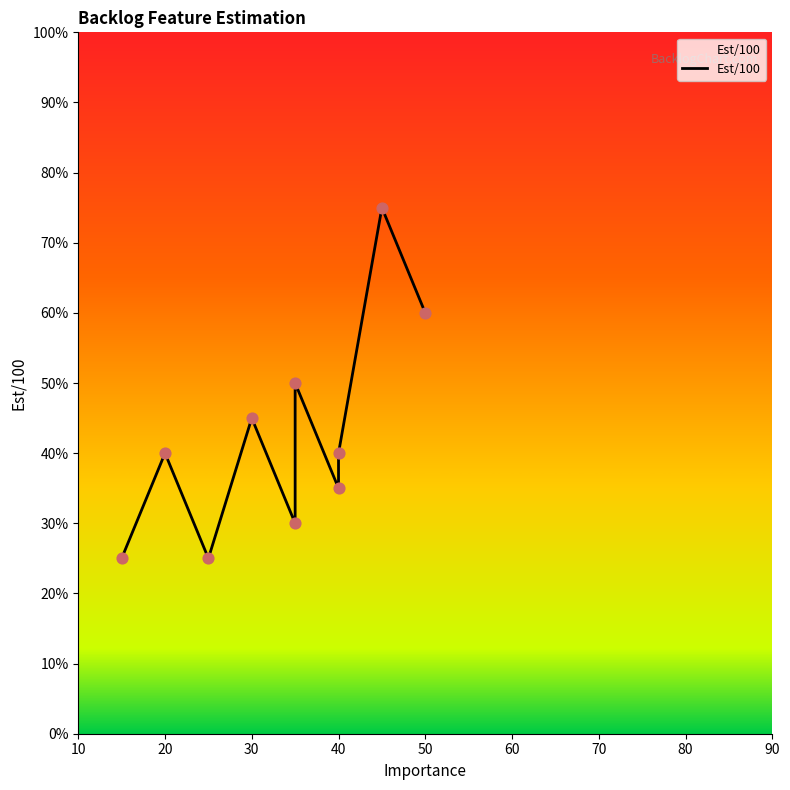

What is the change in value from 50 to 9?

+30